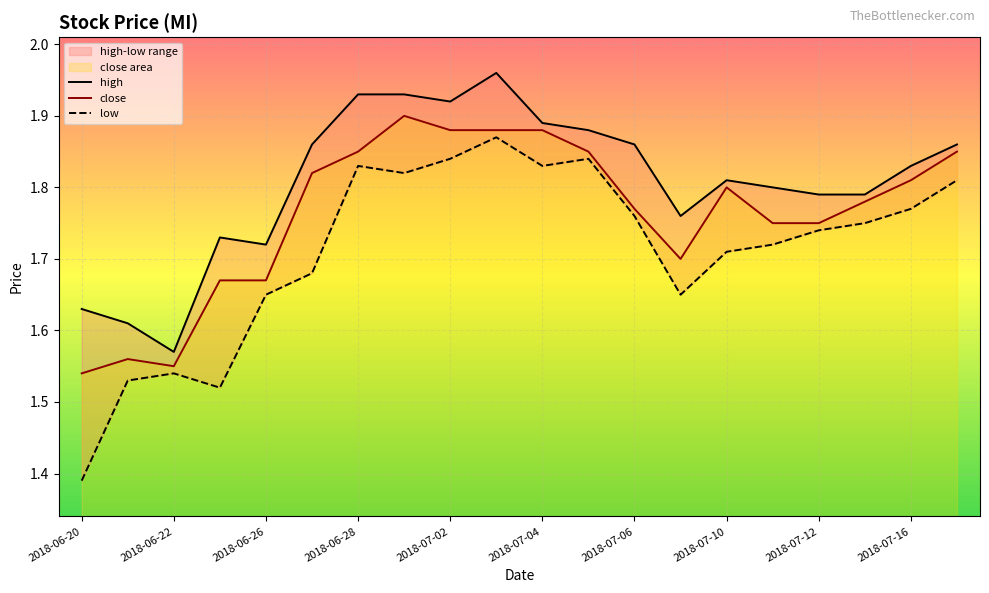

At which category is the sum across all series the highest?

2018-07-03